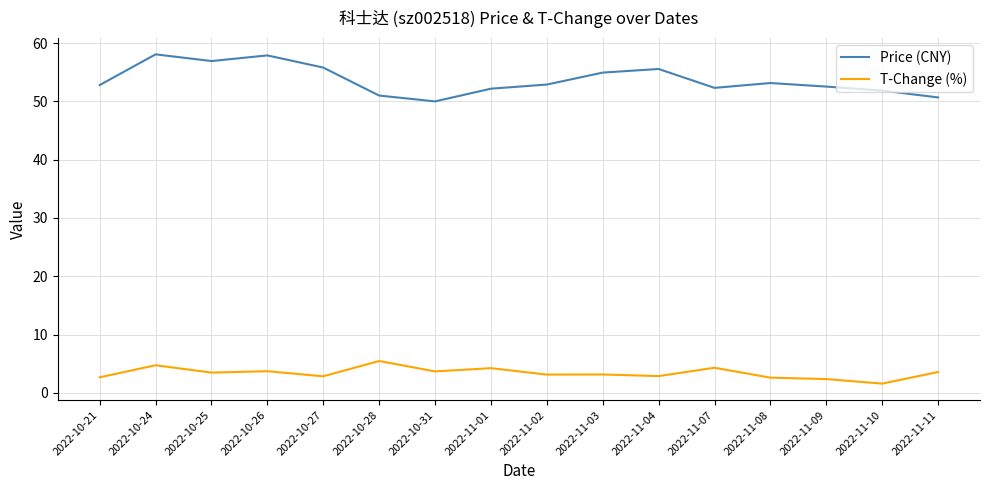

What position from the right is 2022-10-31?

10